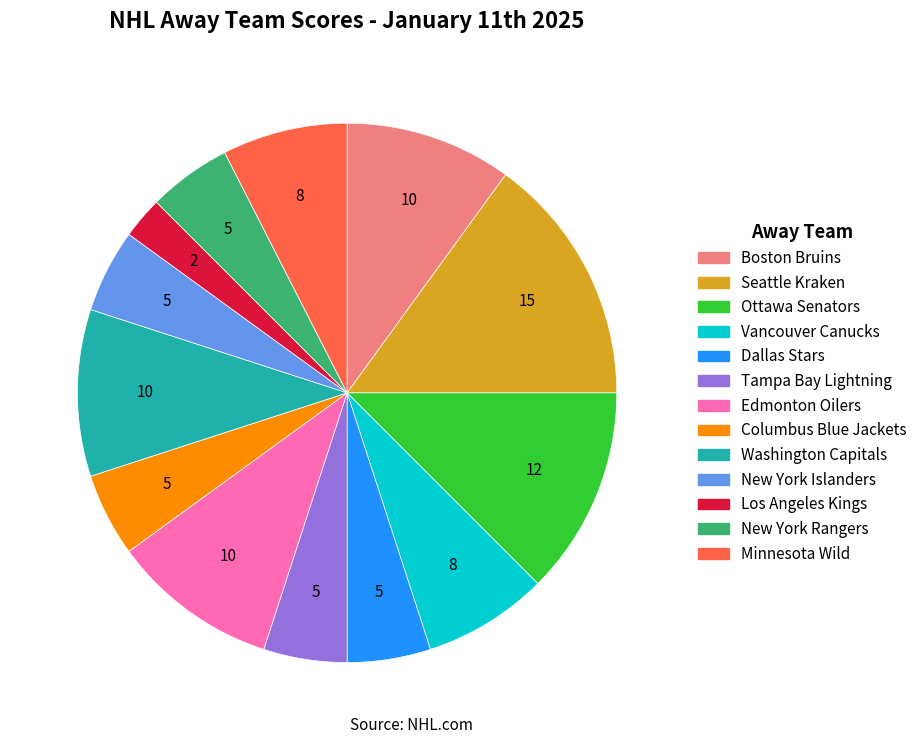

Is there a majority slice in this chart?

No